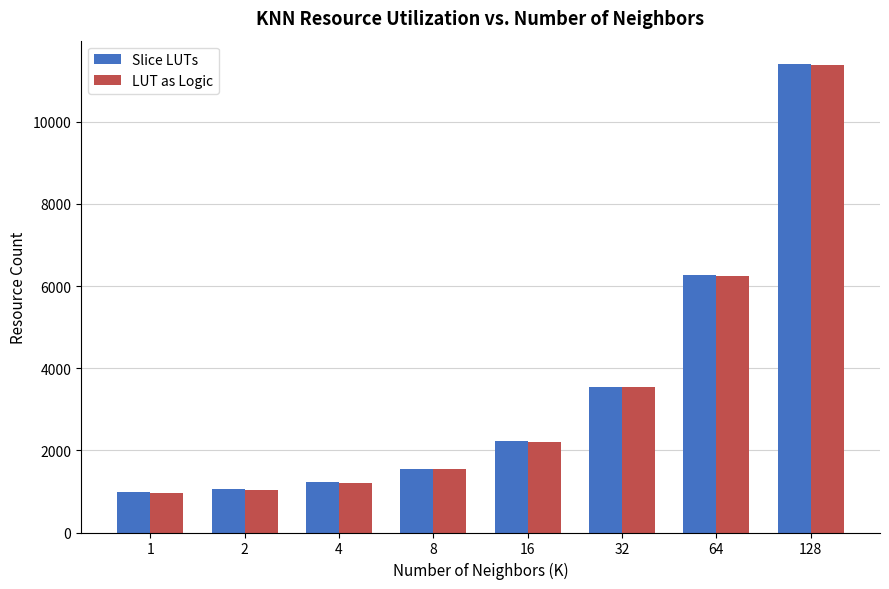

Does the chart contain any negative values?

No